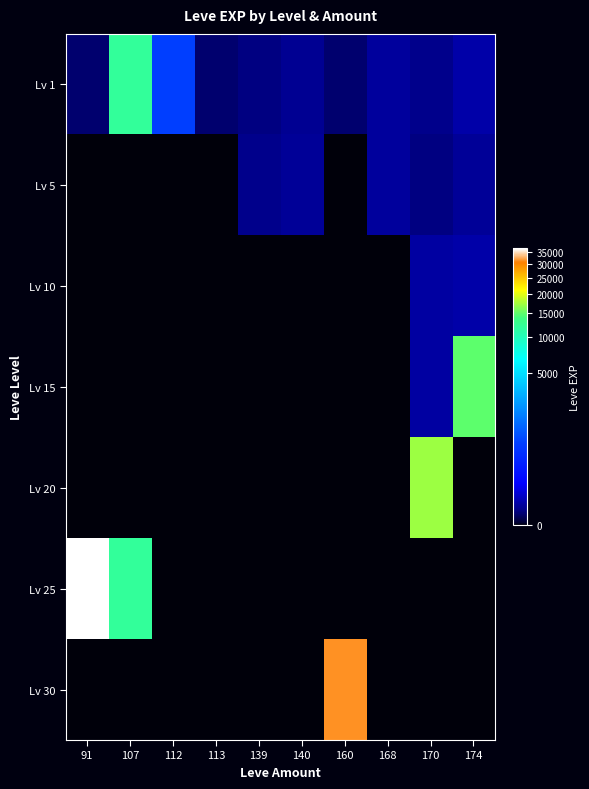

At 113, list the series in order from smallest to largest.

Lv 5, Lv 10, Lv 15, Lv 20, Lv 25, Lv 30, Lv 1